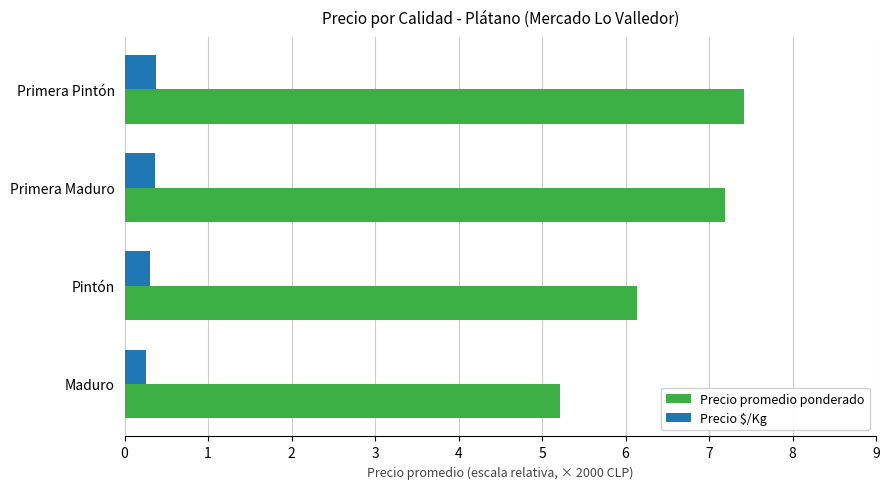

At which label is Precio promedio ponderado closest to 6?

Pintón